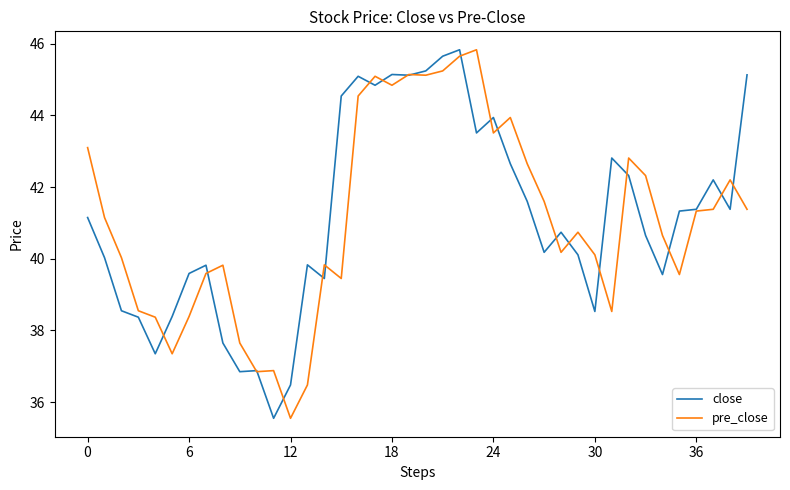

What is the difference between the second highest and minimum values in the close series?

10.1